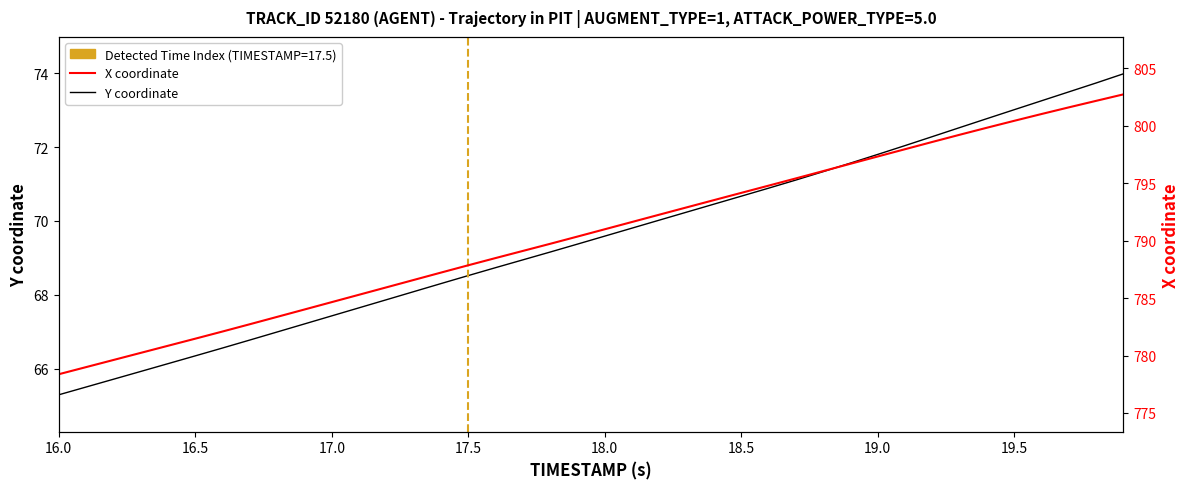

What is the minimum value for Y coordinate?

65.3